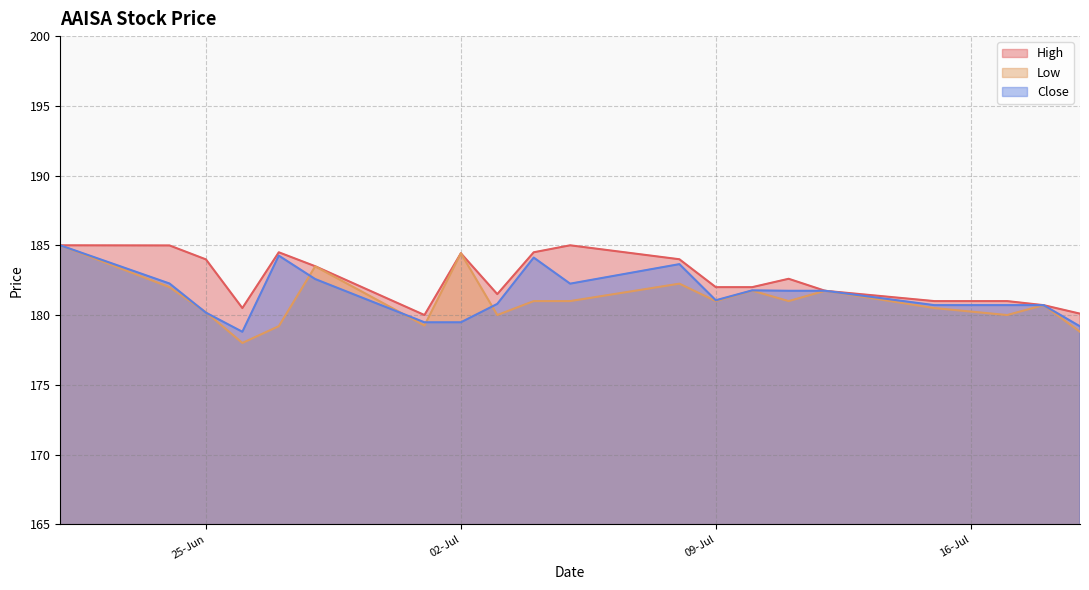

Which series has the largest range (max minus min)?

Low